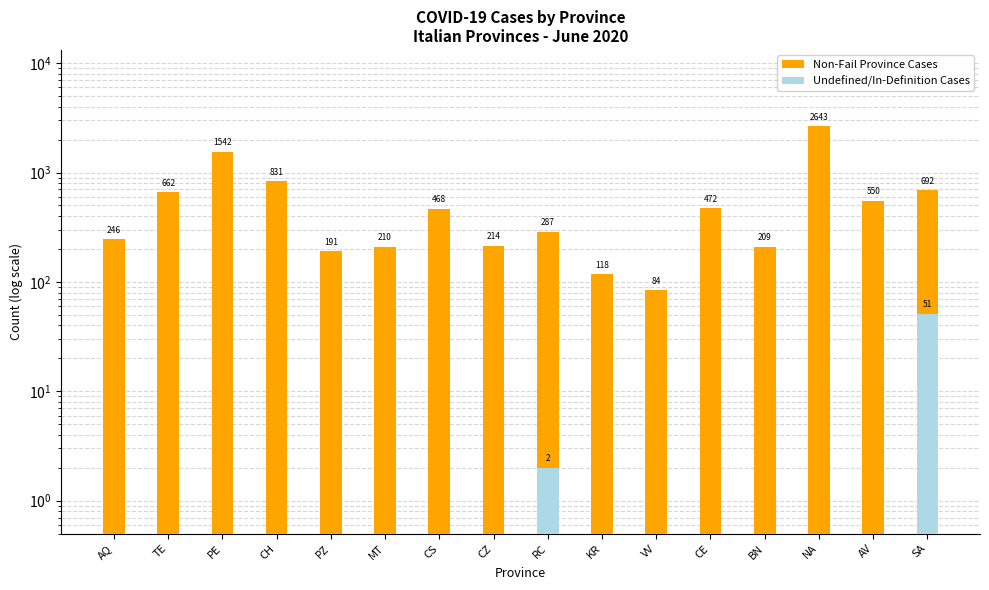

Which series has the largest total across all categories?

Non-Fail Province Cases